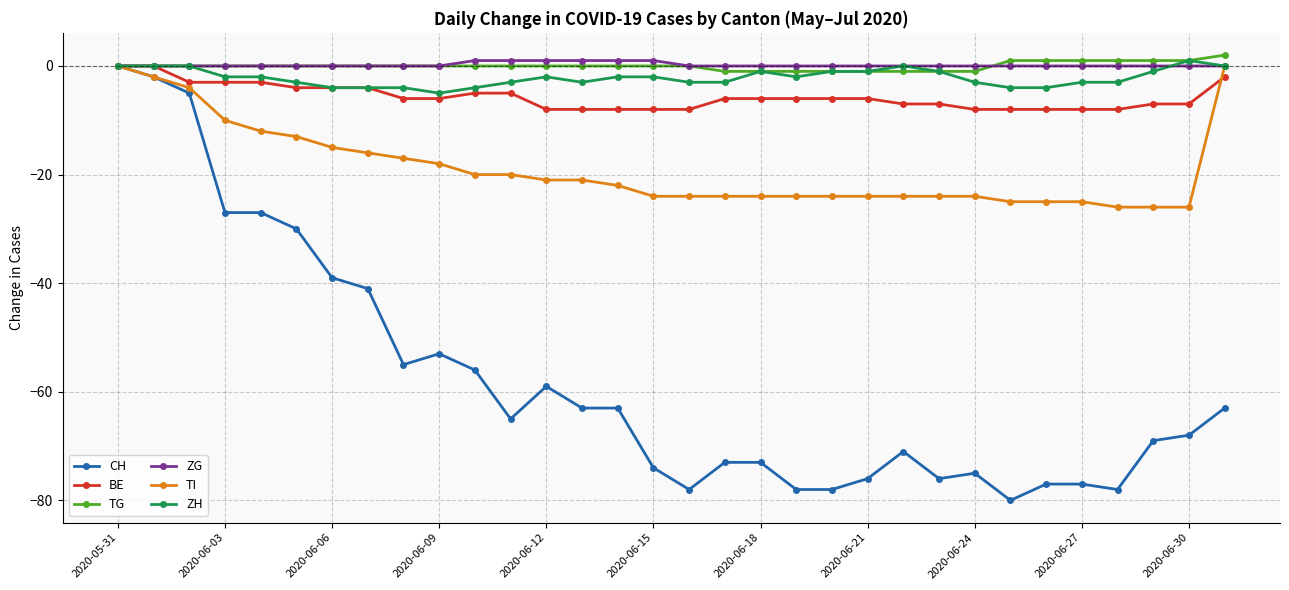

Count the number of categories in the chart.

32